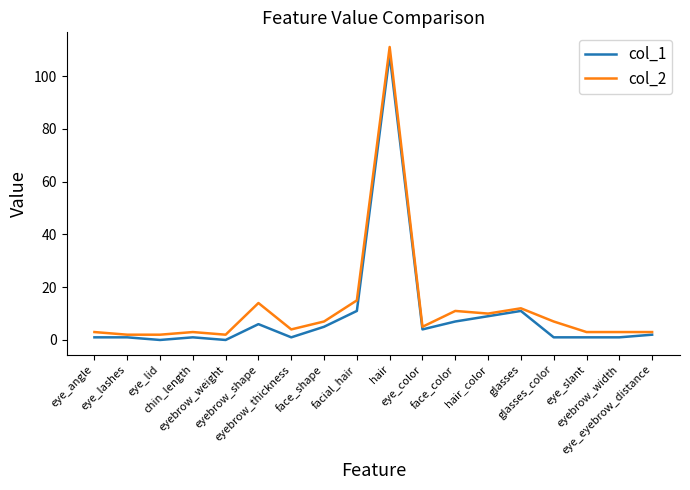

What are all the series names shown in the legend?

col_1, col_2